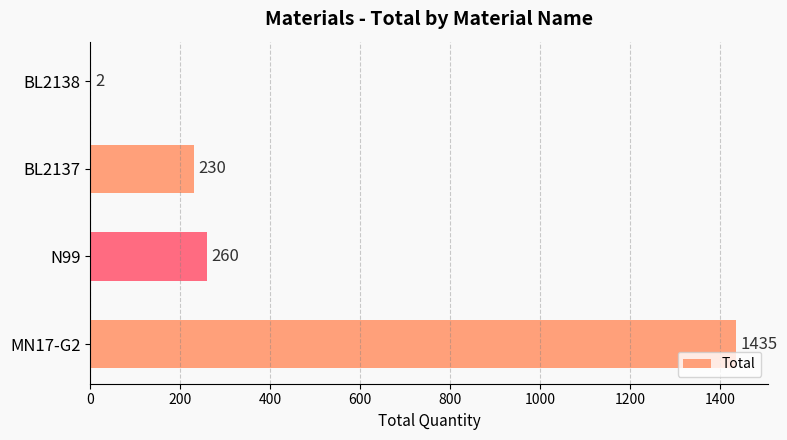

What is the sum of all values?

1927